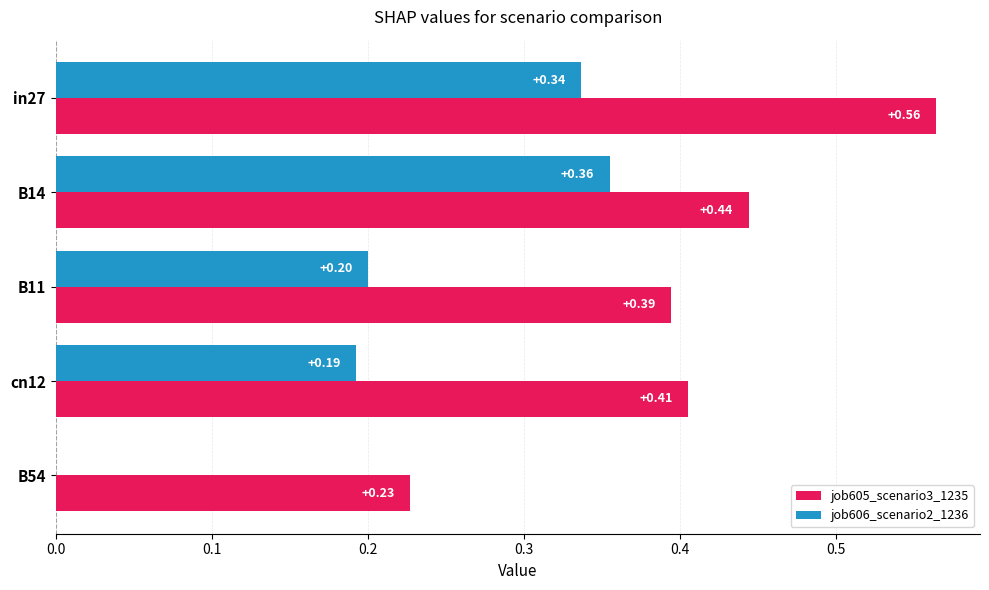

Is the value of job606_scenario2_1236 at B14 greater than the value of job605_scenario3_1235 at in27?

No